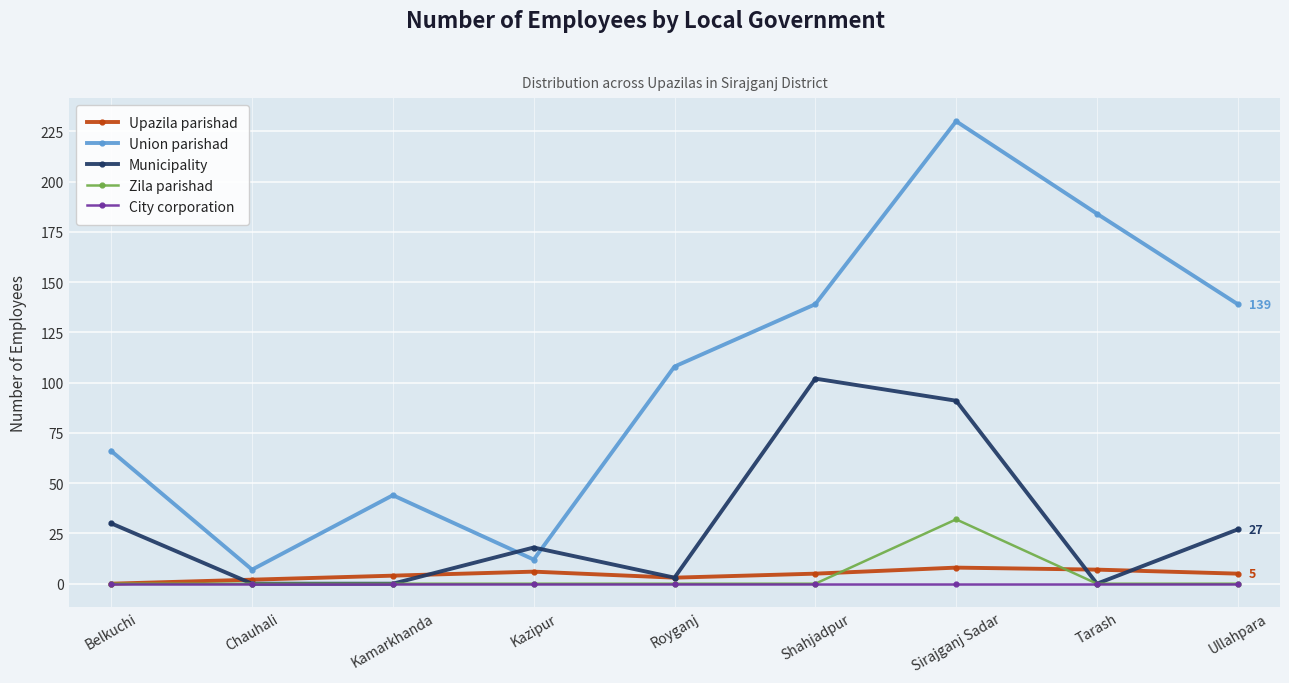

Where is Union parishad nearest to the value 118?

Royganj